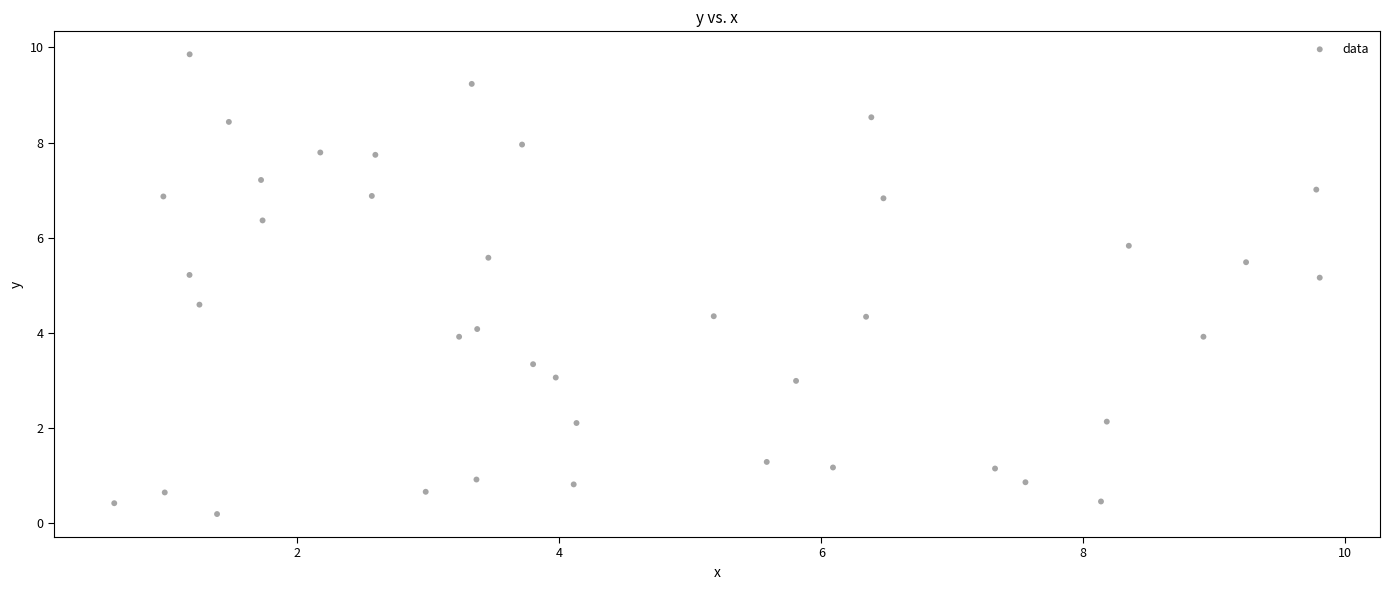

What is the range of Y values (max minus min)?

9.7